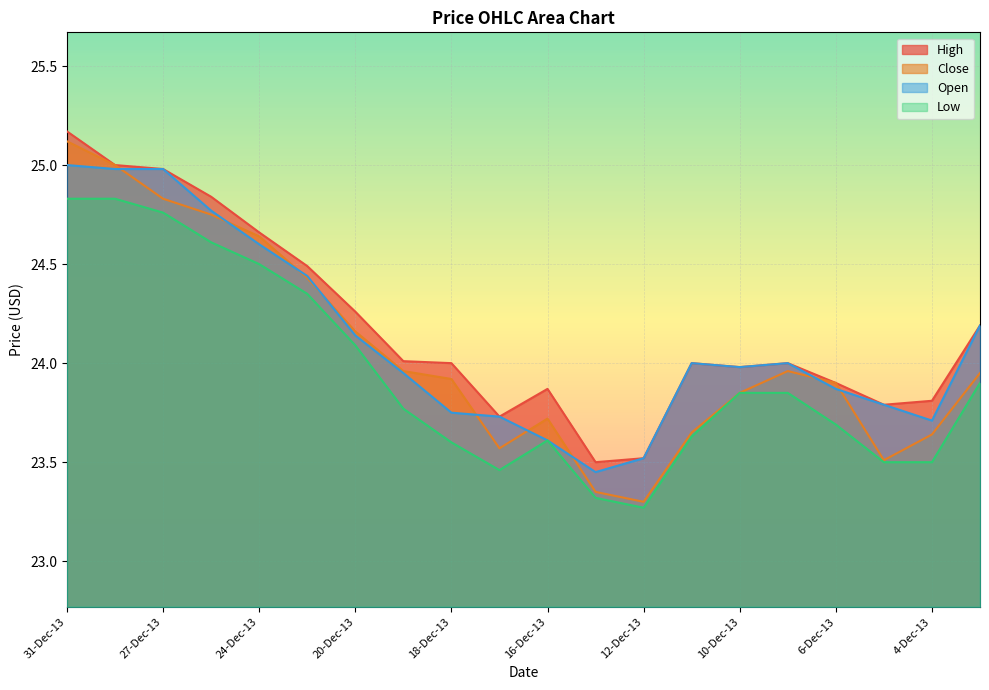

In Low, how many points are lower than both neighbors (excluding endpoints)?

2